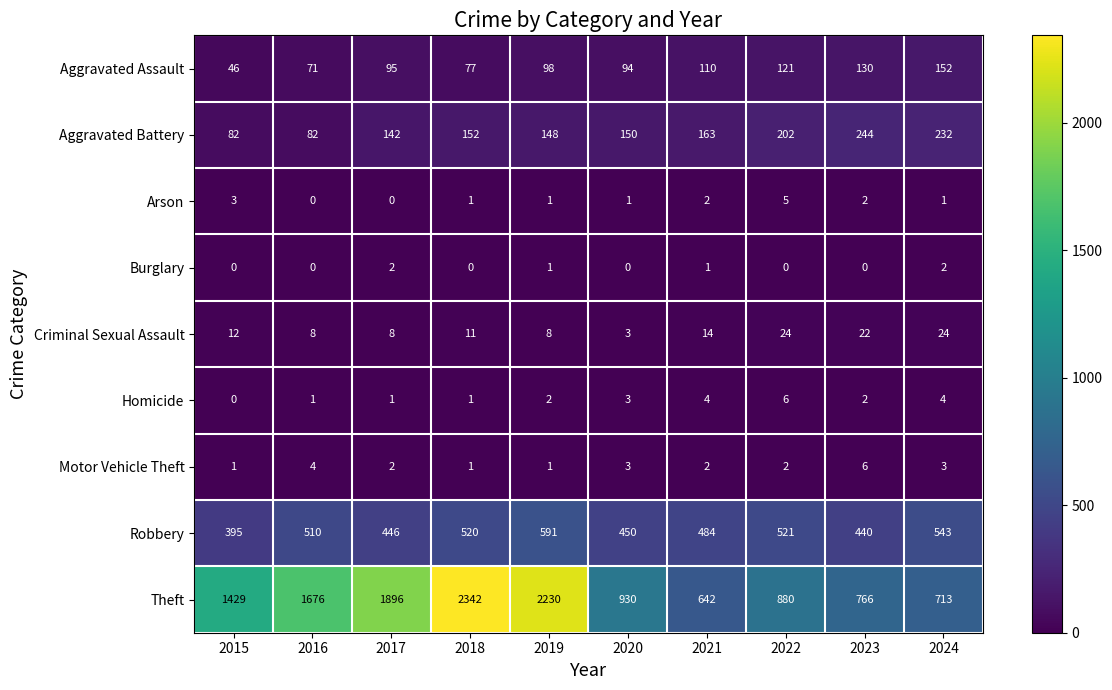

Between 2021 and 2024, which series saw the biggest shift?

Theft